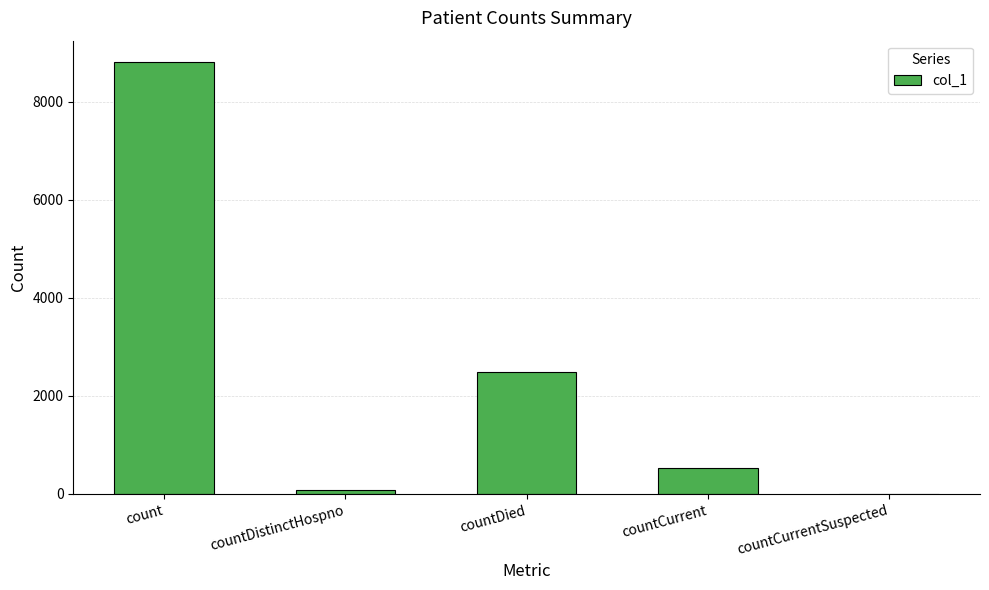

How many data points does each series have?

5